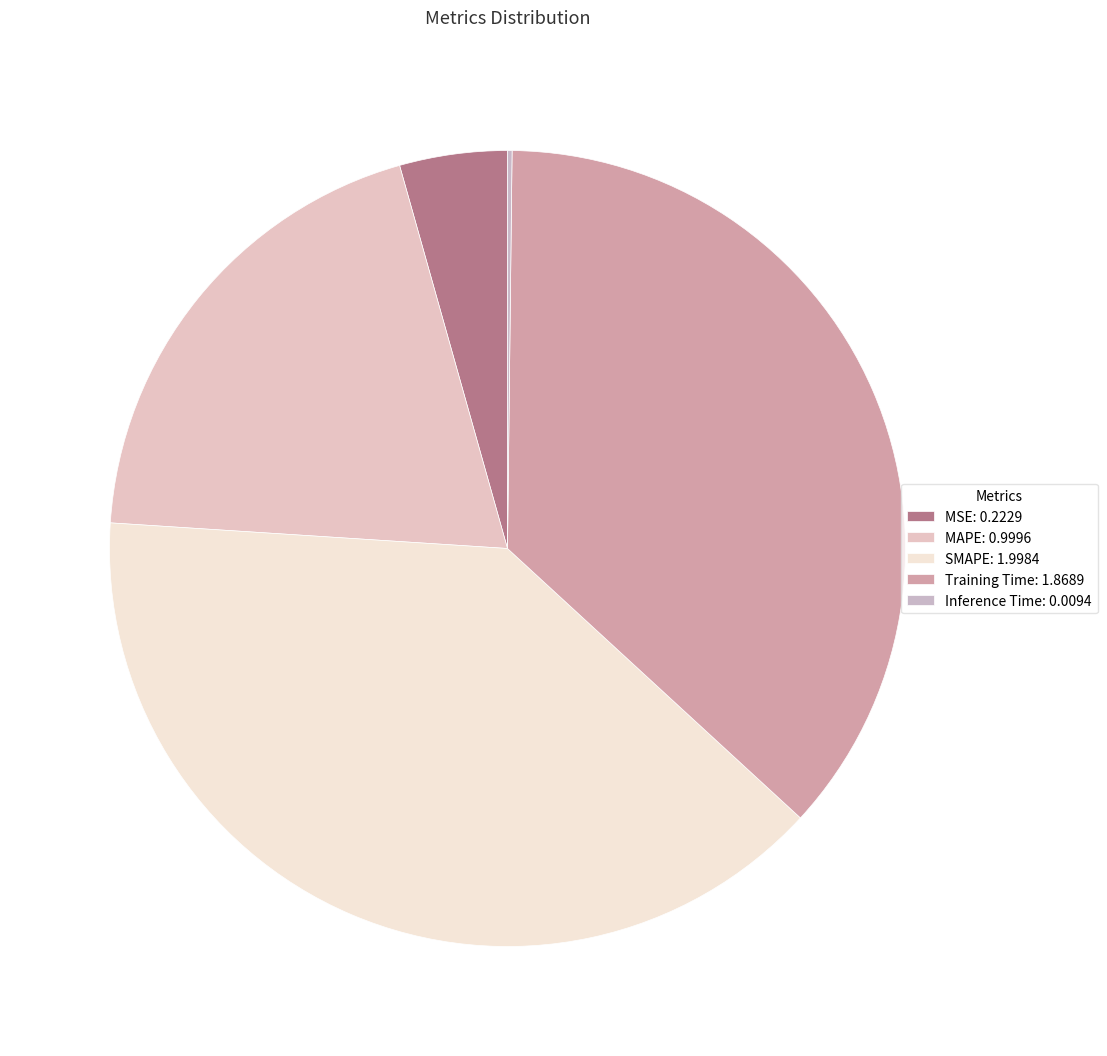

What percentage is NOT represented by Inference Time?

99.8%